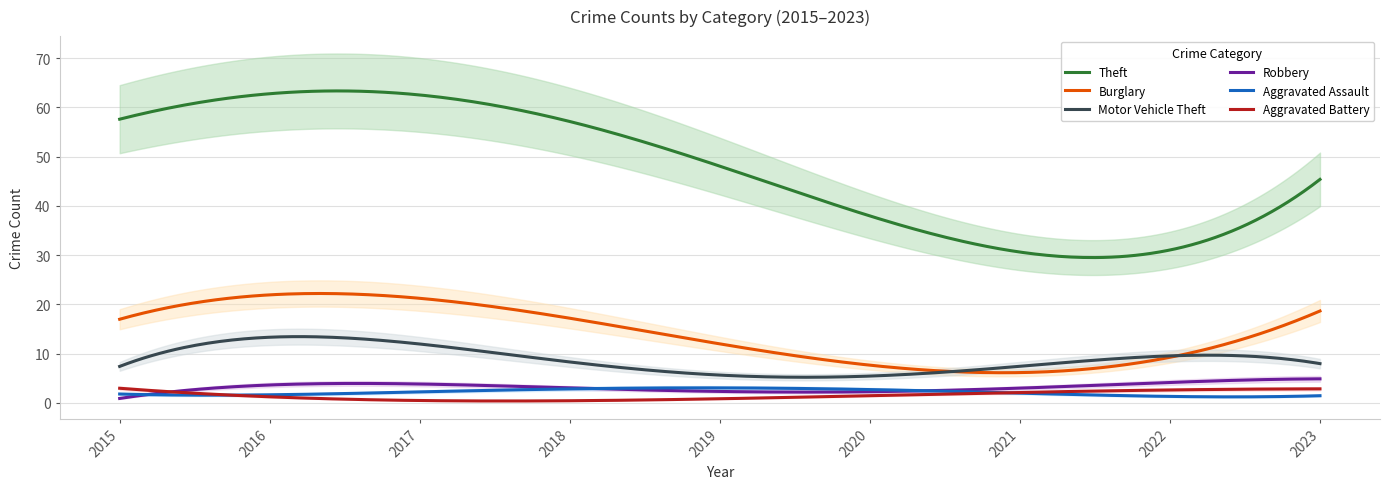

What is the spread (max minus min) of values at 2015?

56